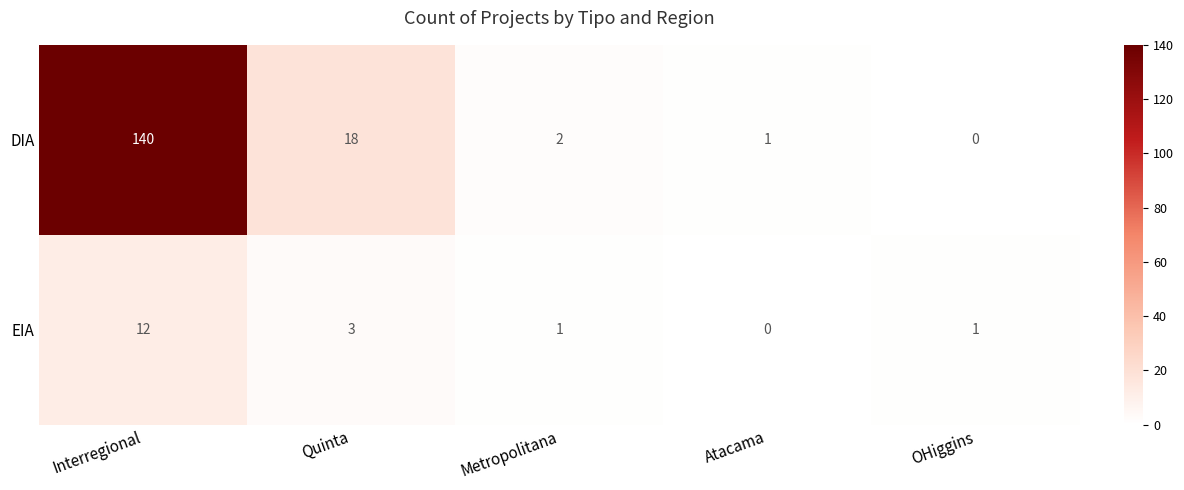

List the series in order of their peak value, highest first.

DIA, EIA